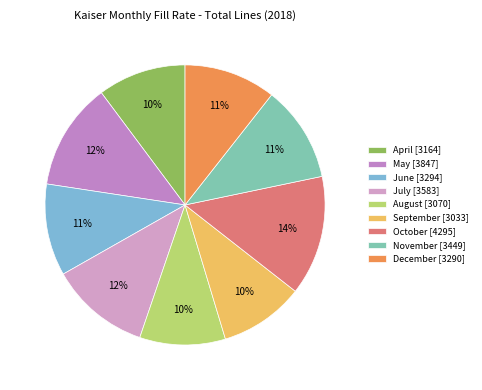

Count the number of slices in the pie.

9